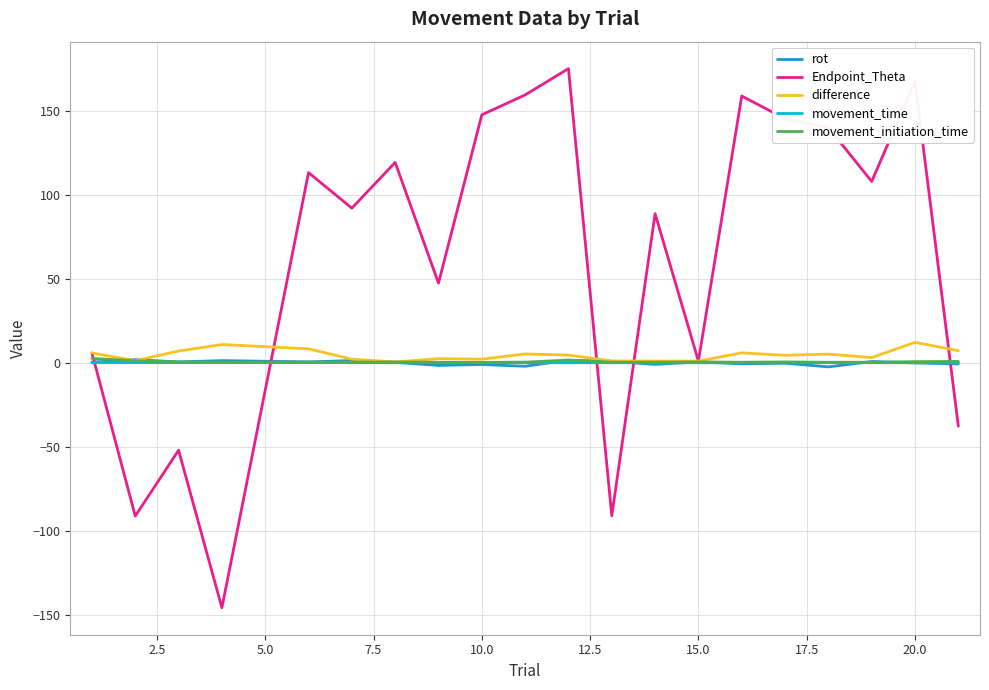

What is the highest value of the Endpoint_Theta series?

175.4